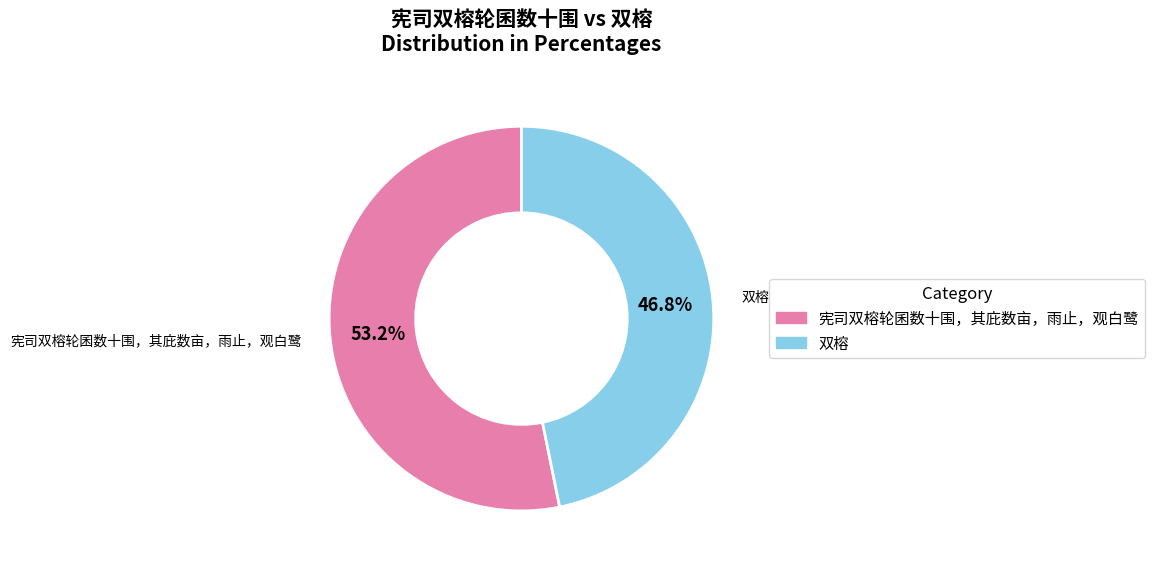

What is the ratio of the value at 宪司双榕轮囷数十围，其庇数亩，雨止，观白鹭 to the value at 双榕?

1.1